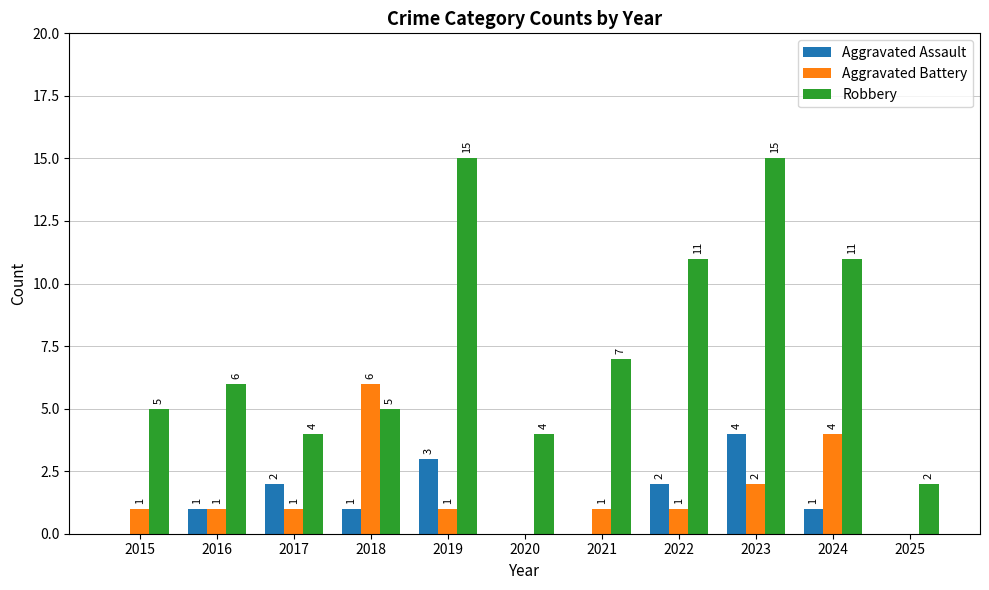

At which label is Robbery closest to 8?

2021